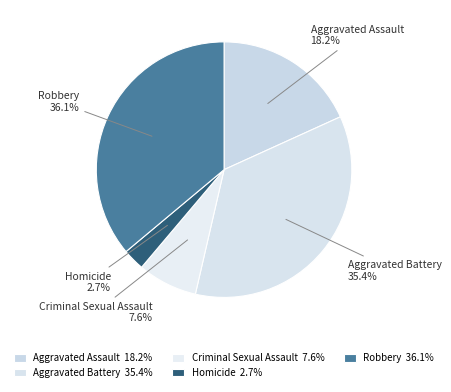

Is it true that Aggravated Battery is 35% of the pie?

True